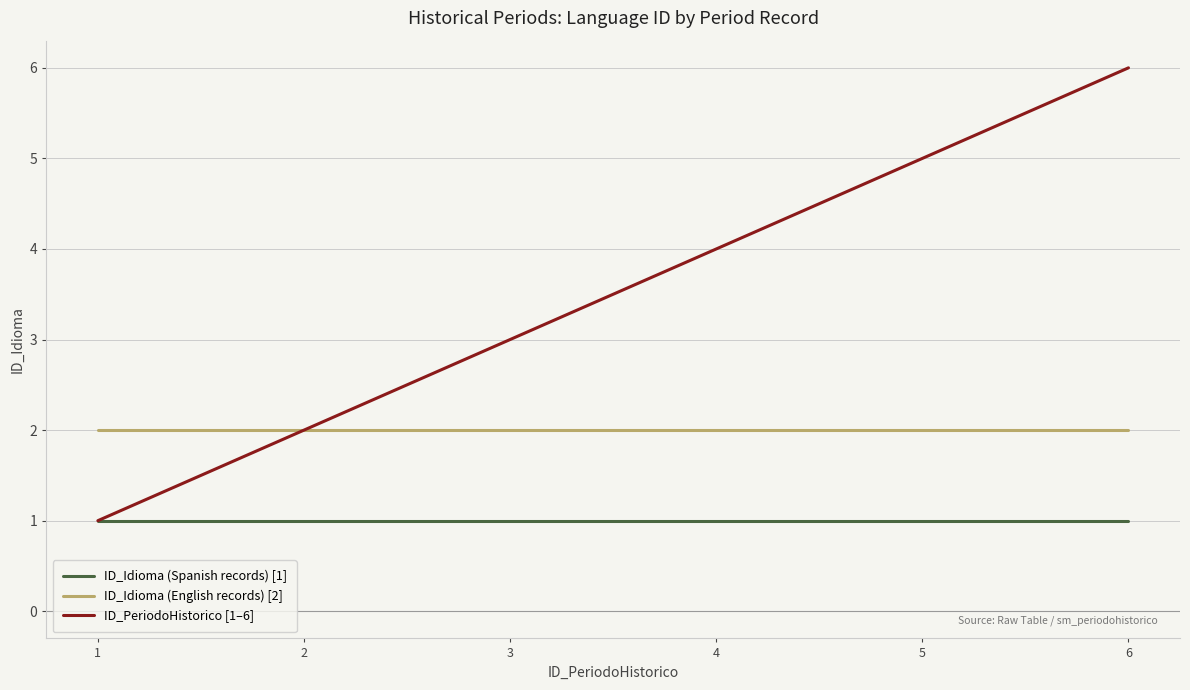

Where is ID_PeriodoHistorico [1–6] nearest to the value 3?

3